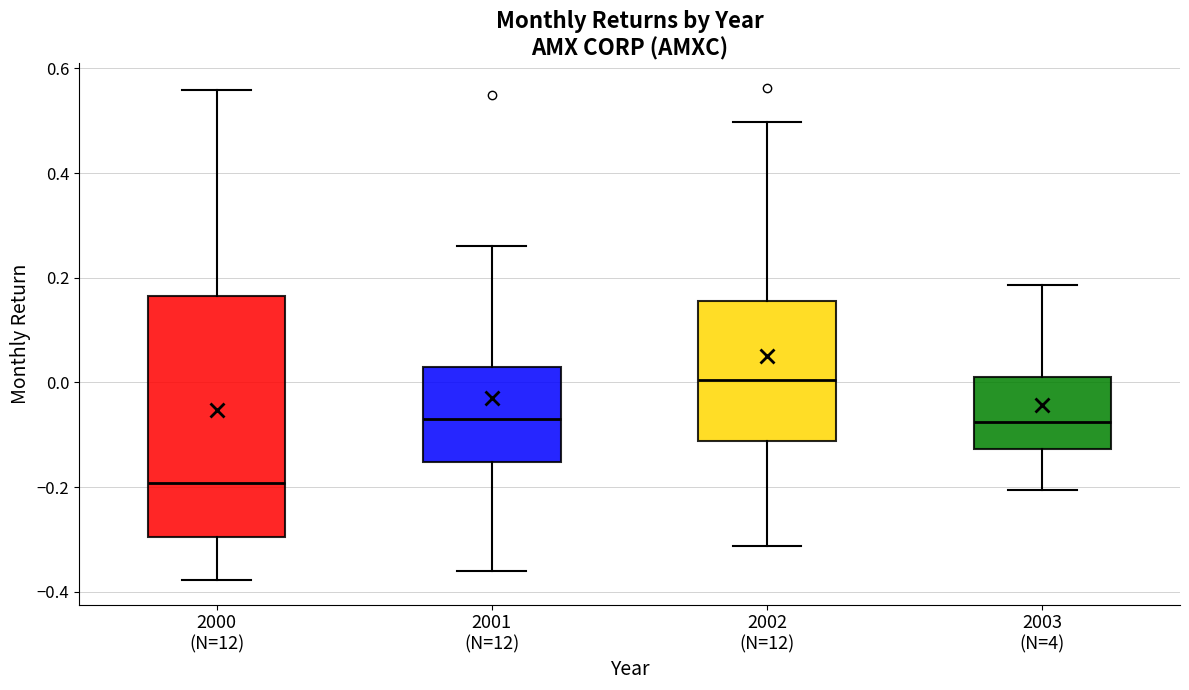

Reading left to right, transcribe this box plot: for each box, give where its median line is, the range the box spans, and where its two whiskers end, as read against the y-axis. The values are not printed on the chart, so give them approximately, as read against the axis.

2000 (N=12): median -0.20, box -0.30 to 0.16, whiskers -0.38 to 0.56
2001 (N=12): median -0.06, box -0.16 to 0.02, whiskers -0.36 to 0.26
2002 (N=12): median 0.00, box -0.12 to 0.16, whiskers -0.32 to 0.50
2003 (N=4): median -0.08, box -0.12 to 0.00, whiskers -0.20 to 0.18